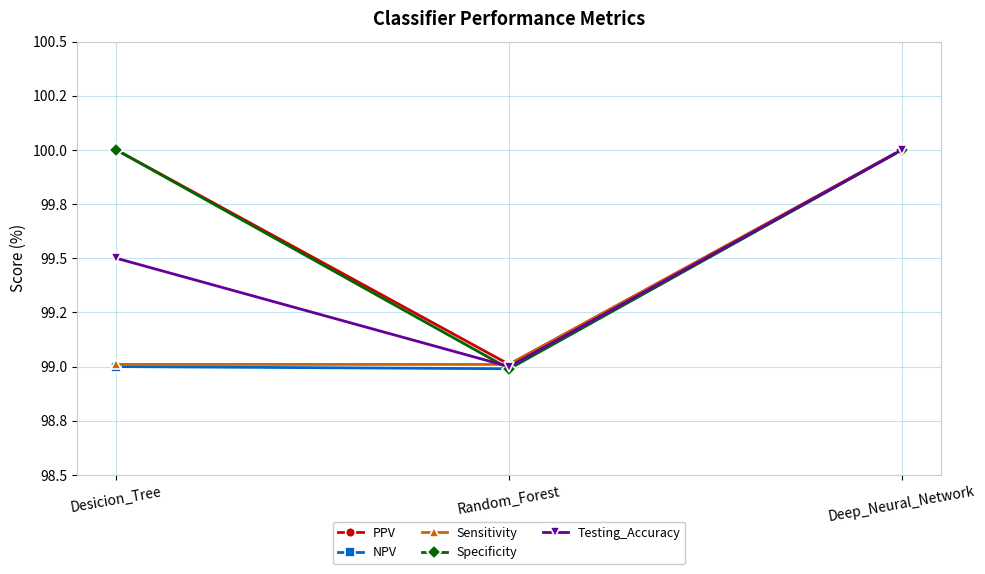

What are all the series names shown in the legend?

PPV, NPV, Sensitivity, Specificity, Testing_Accuracy